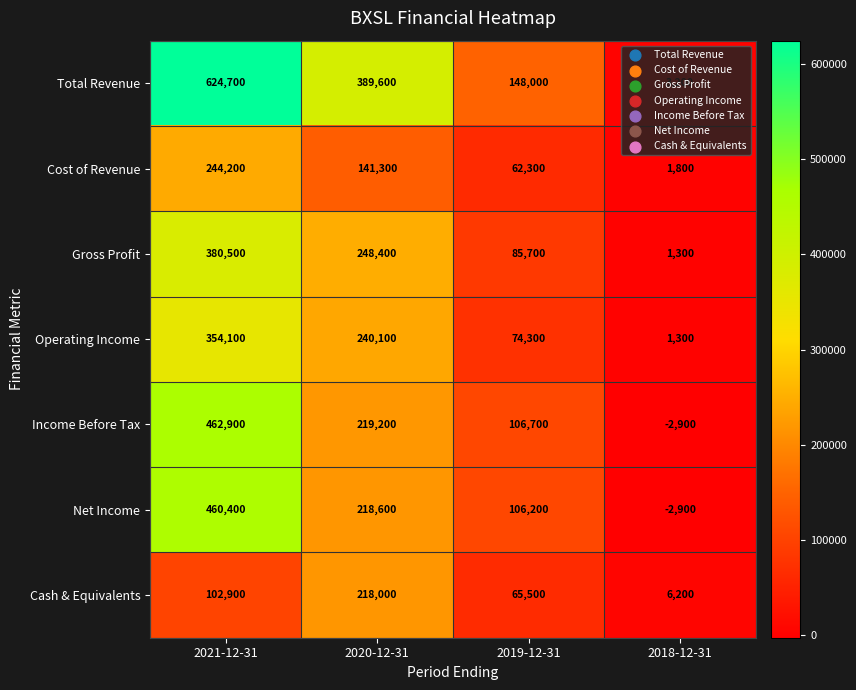

What is the difference between the maximum and minimum values in the Gross Profit series?

379200